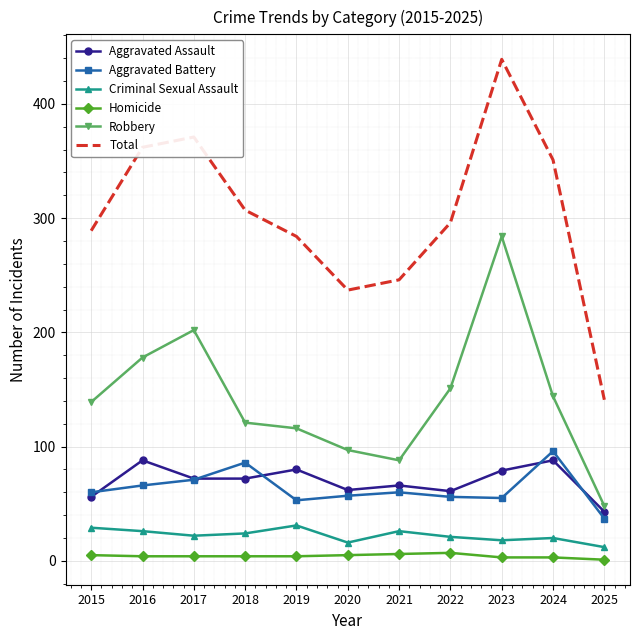

What are all the series names shown in the legend?

Aggravated Assault, Aggravated Battery, Criminal Sexual Assault, Homicide, Robbery, Total